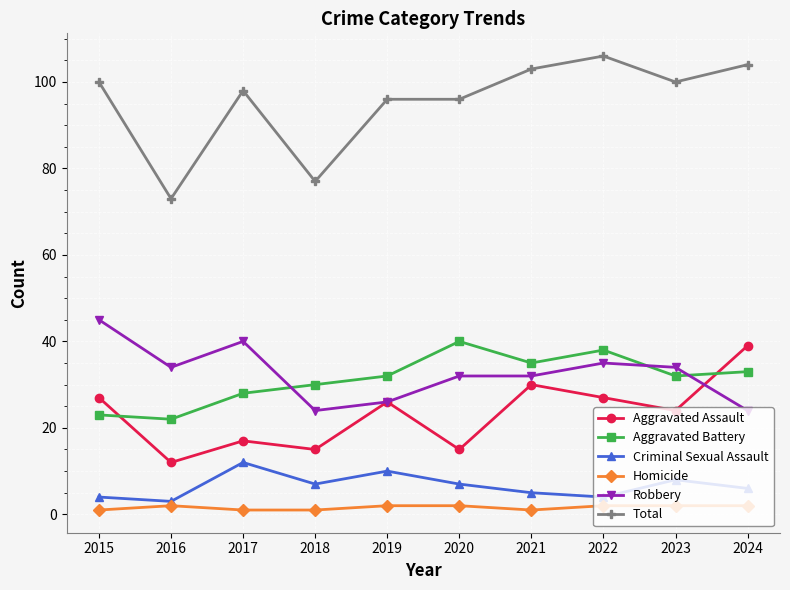

At which category does Total reach its first local peak?

2017